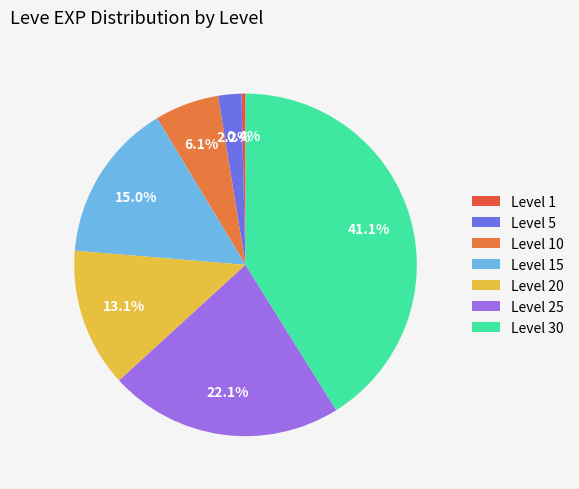

Count the number of slices in the pie.

7